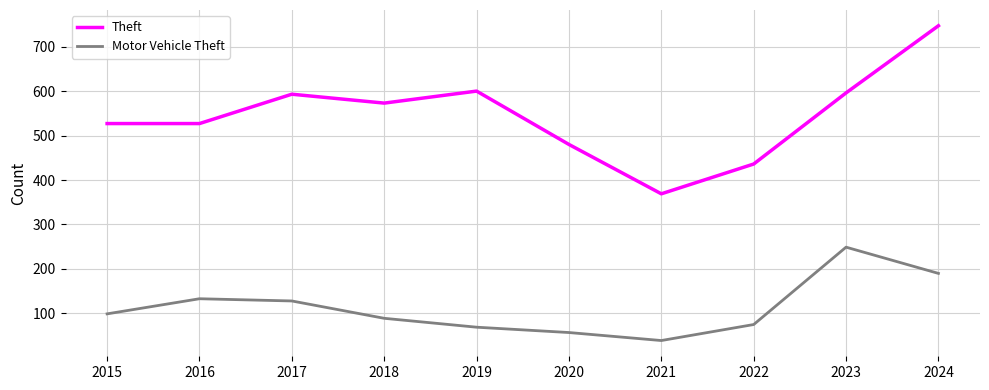

What is the minimum value shown in the chart?

39